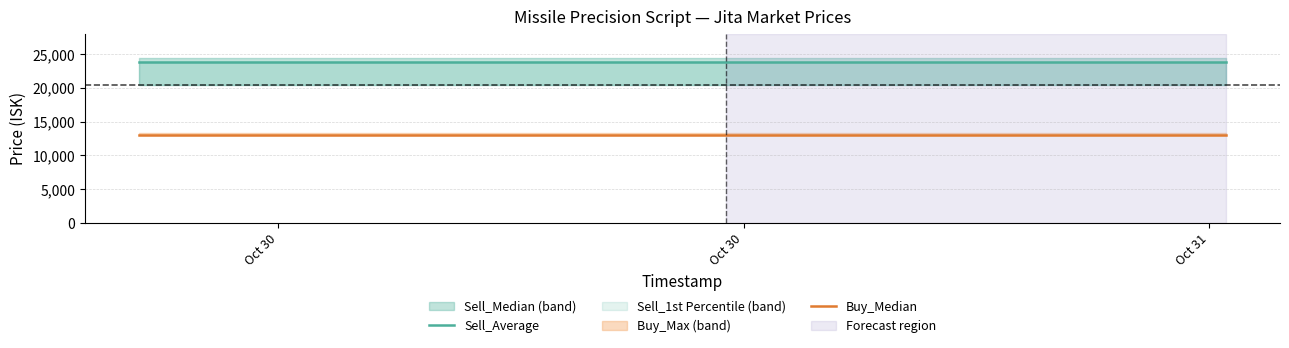

True or false: Sell_Average has more than 2 interior local peaks.

False